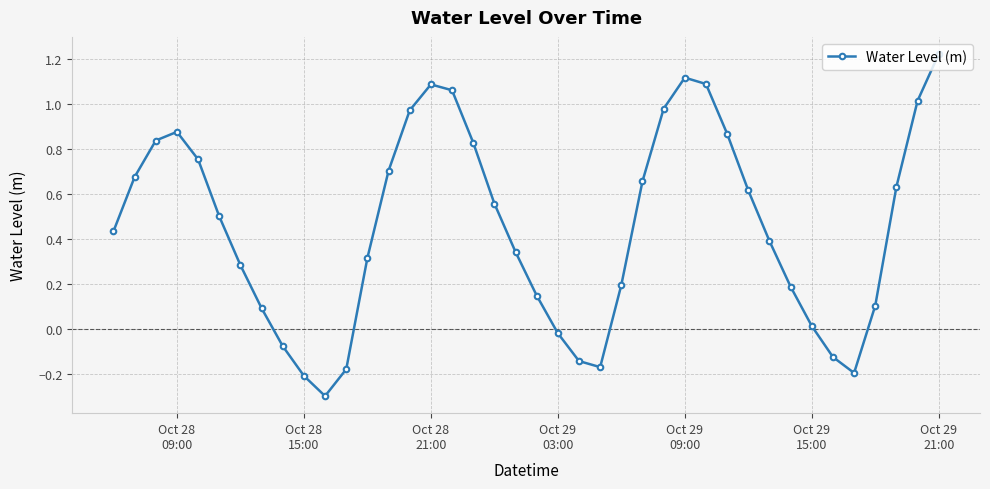

What is the smallest value displayed?

-0.3